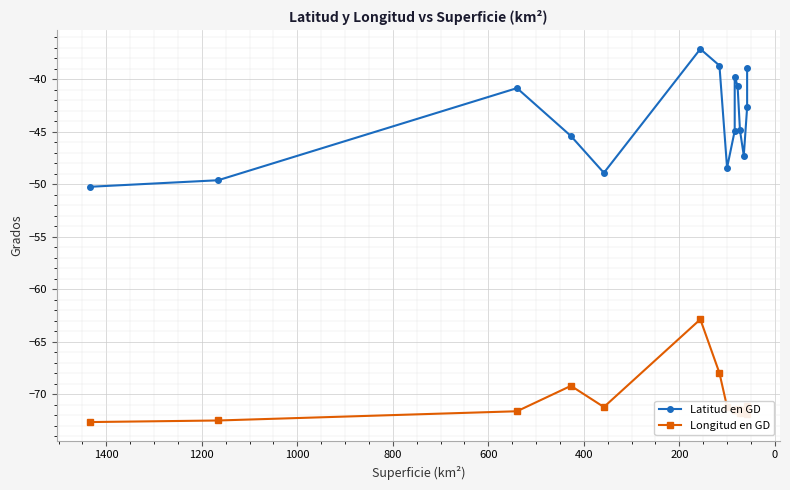

True or false: Longitud en GD and Latitud en GD cross at least once.

False